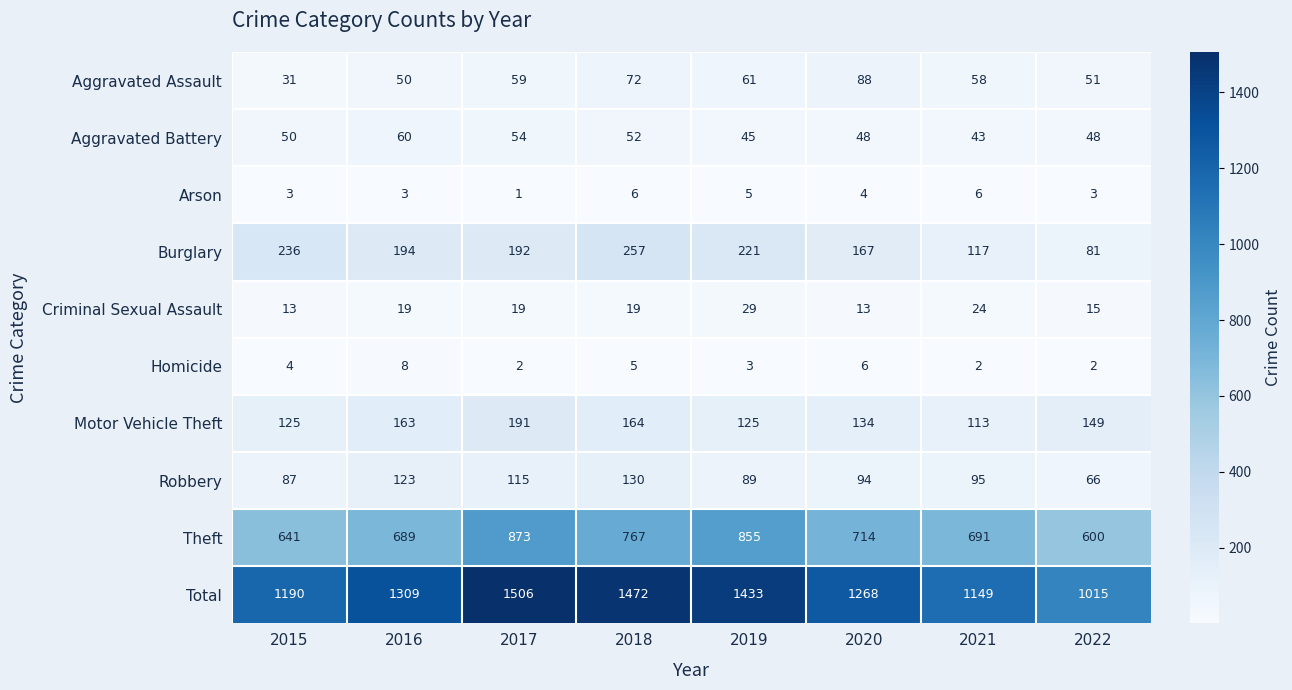

Where is Motor Vehicle Theft nearest to the value 152?

2022